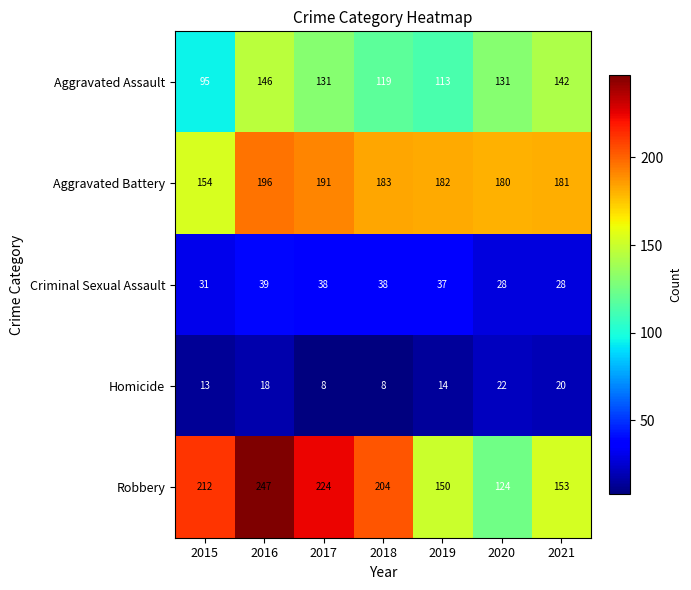

At how many categories does at least one series exceed 126?

7